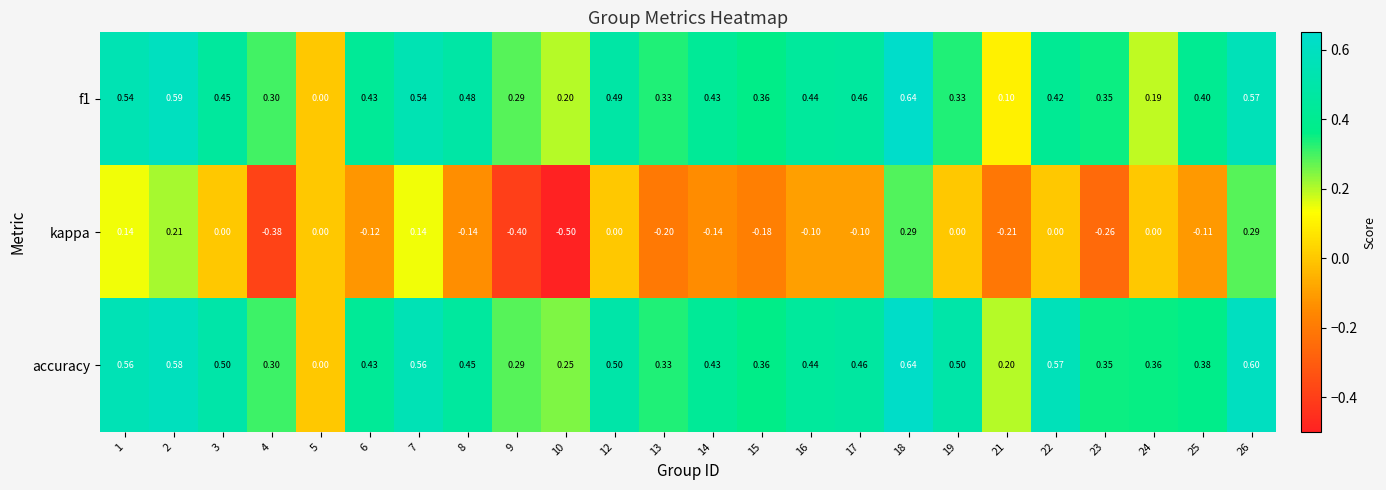

How many positive values does the accuracy series have?

23